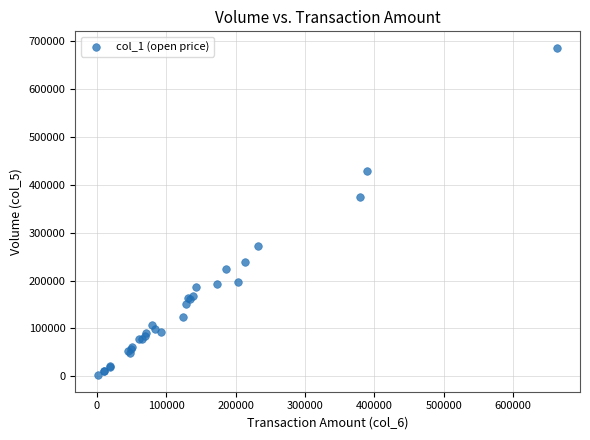

What Y value in the scatter plot is closest to 344000?

375000